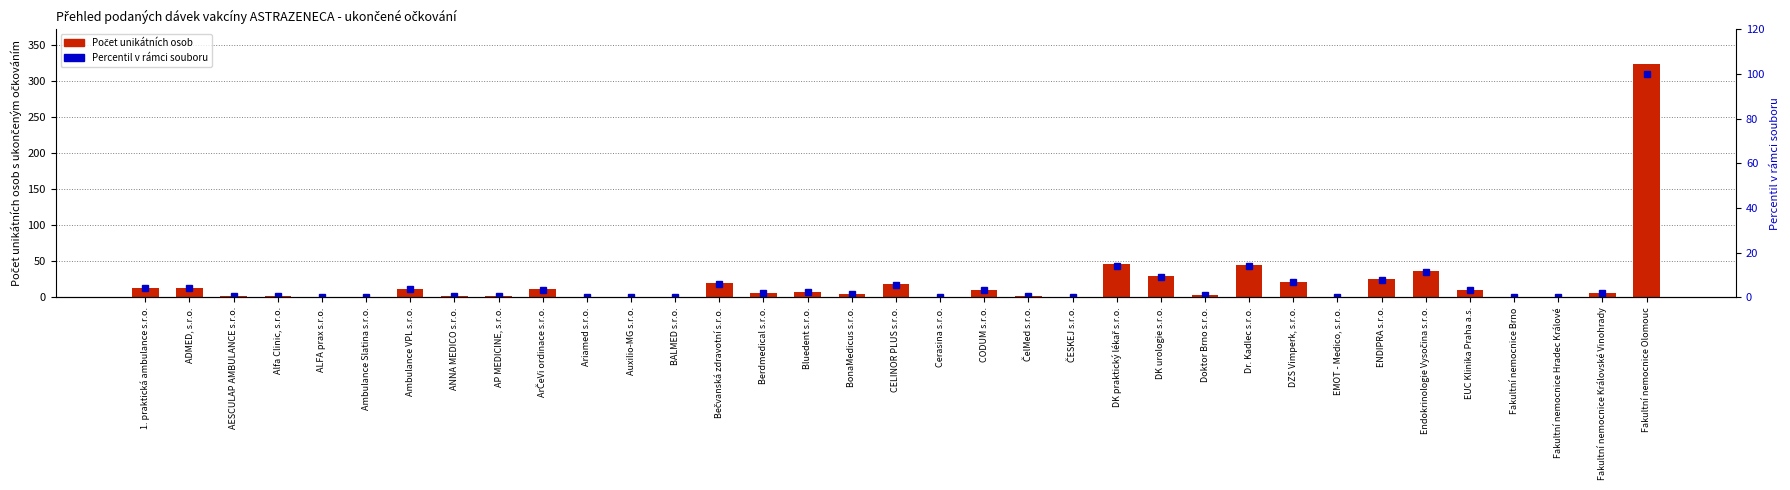

Between ČelMed s.r.o. and Bluedent s.r.o., which is larger?

Bluedent s.r.o.